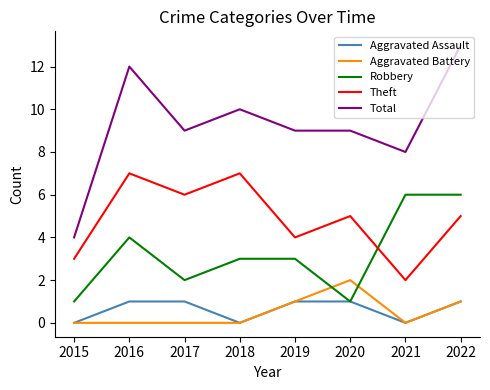

Which series has the largest range (max minus min)?

Total